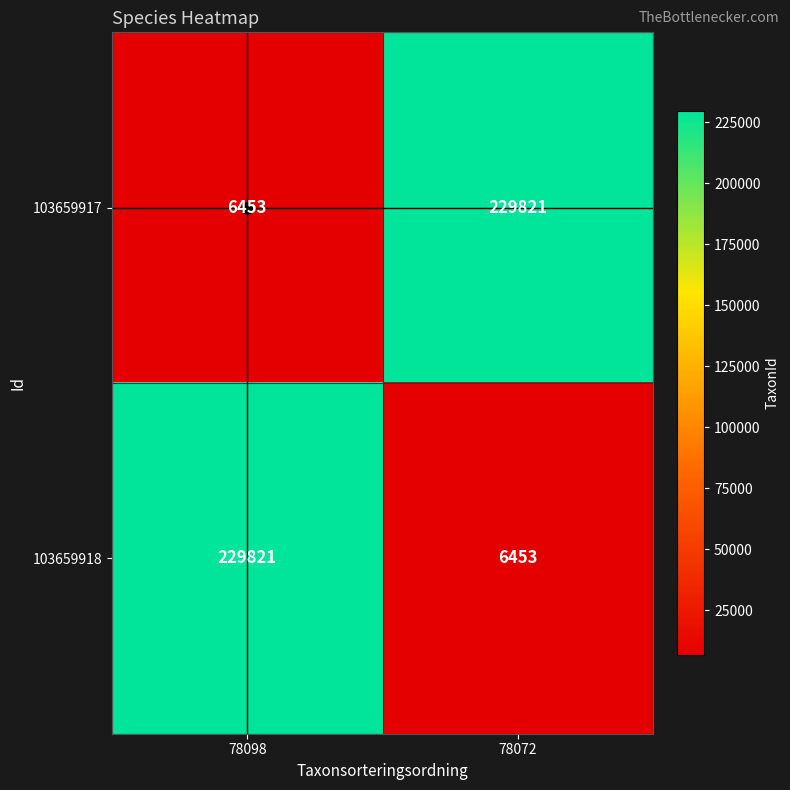

True or false: 103659918 has a value of 6453 at 78072.

True